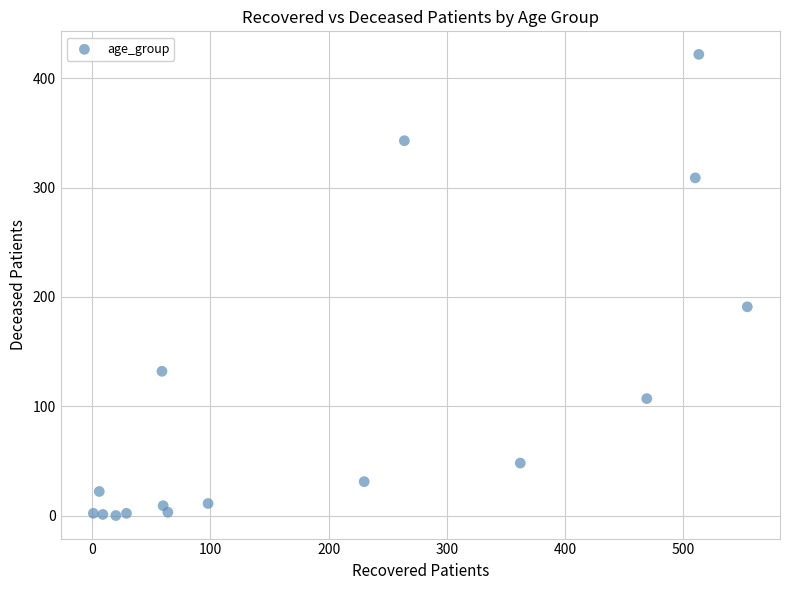

What is the range of Y values (max minus min)?

422